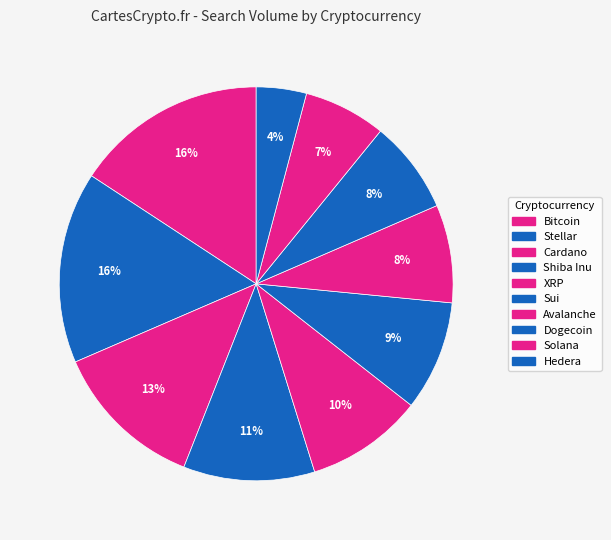

To the nearest percent, what is the difference between the Shiba Inu and Solana slice percentages?

4%